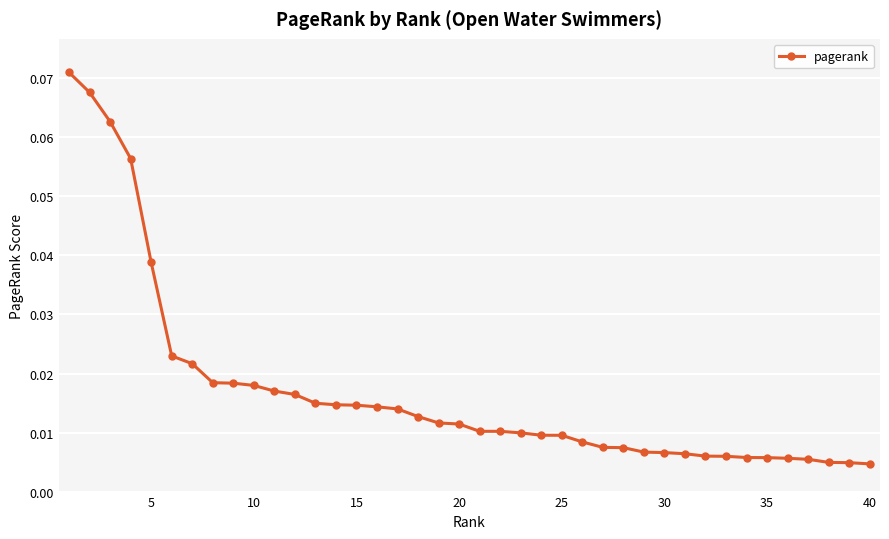

Reading left to right, transcribe all the data shown in this chart.

0.1	0.1	0.1	0.1	0.0	0.0	0.0	0.0	0.0	0.0	0.0	0.0	0.0	0.0	0.0	0.0	0.0	0.0	0.0	0.0	0.0	0.0	0.0	0.0	0.0	0.0	0.0	0.0	0.0	0.0	0.0	0.0	0.0	0.0	0.0	0.0	0.0	0.0	0.0	0.0